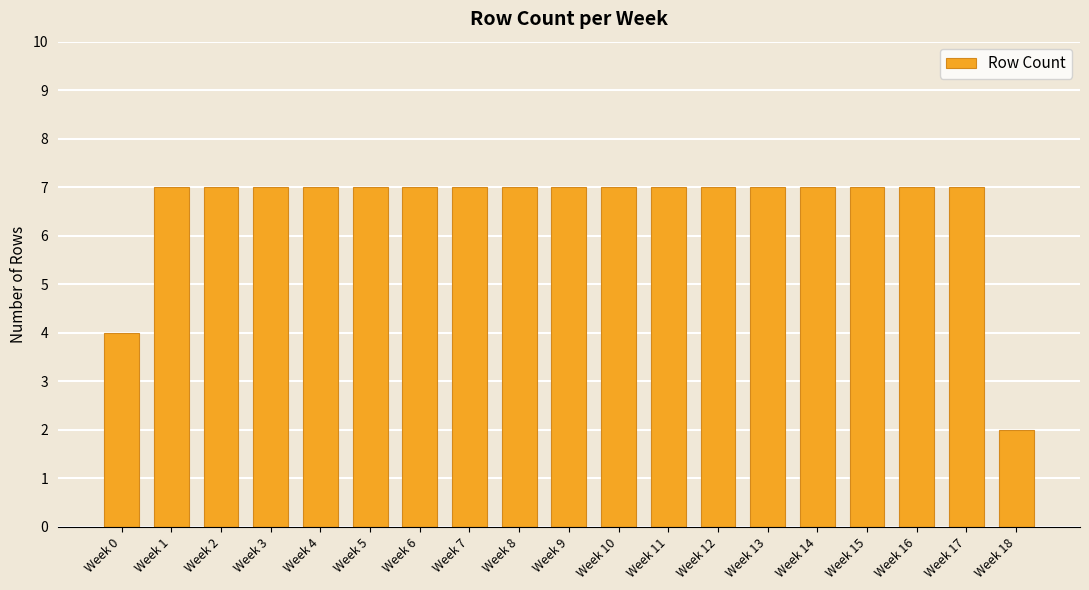

What is the maximum value shown in the chart?

7